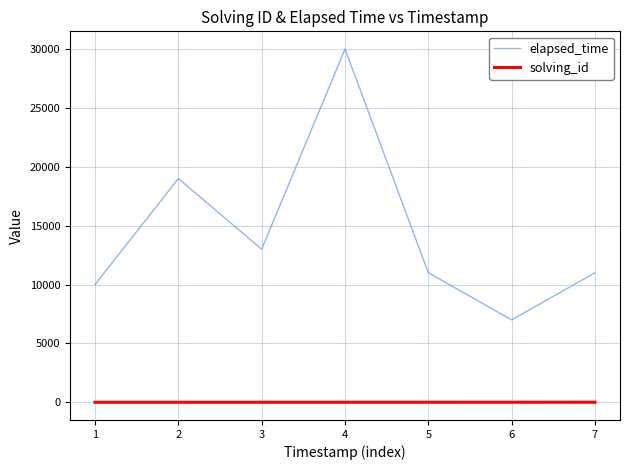

True or false: solving_id and elapsed_time intersect in this chart.

False